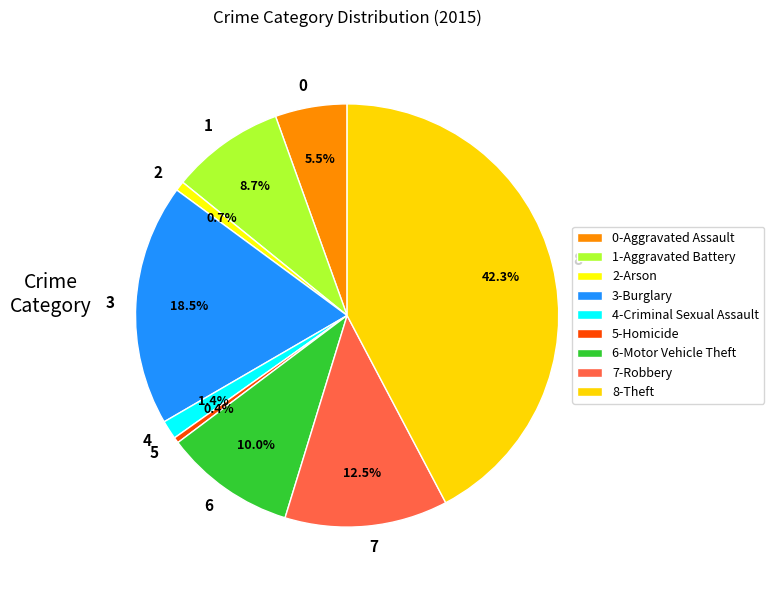

Between 3 and 5, which is larger?

3